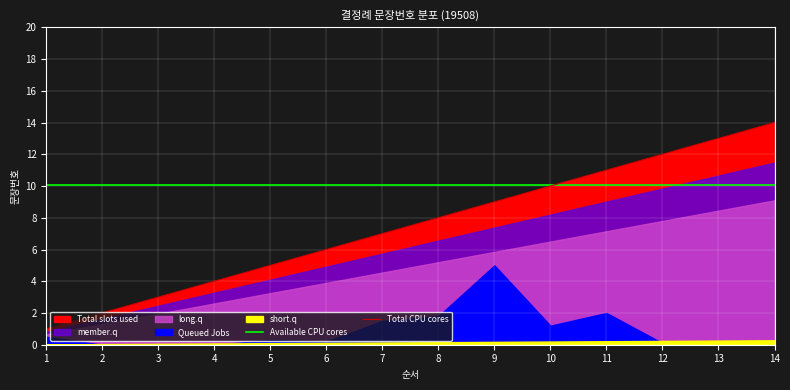

At which category is the sum across all series the highest?

14